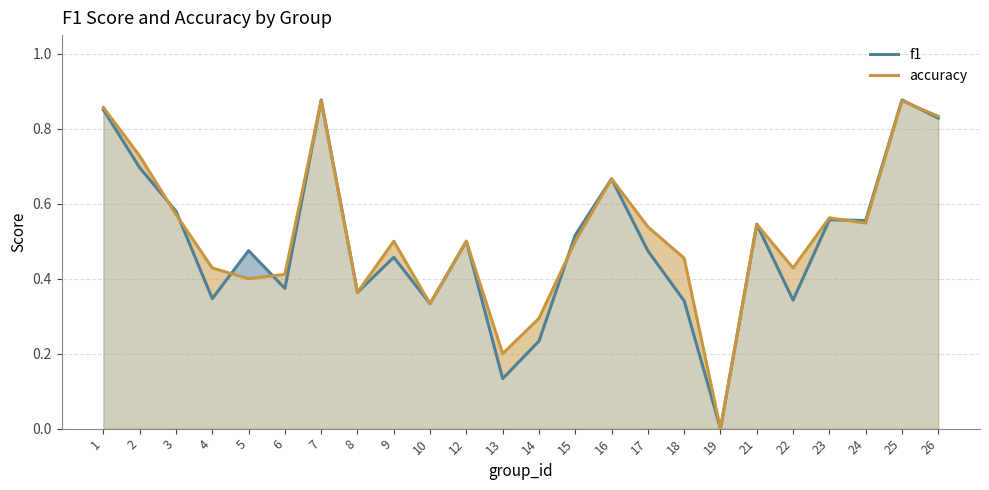

True or false: f1 has more than 1 points higher than both neighbors.

True